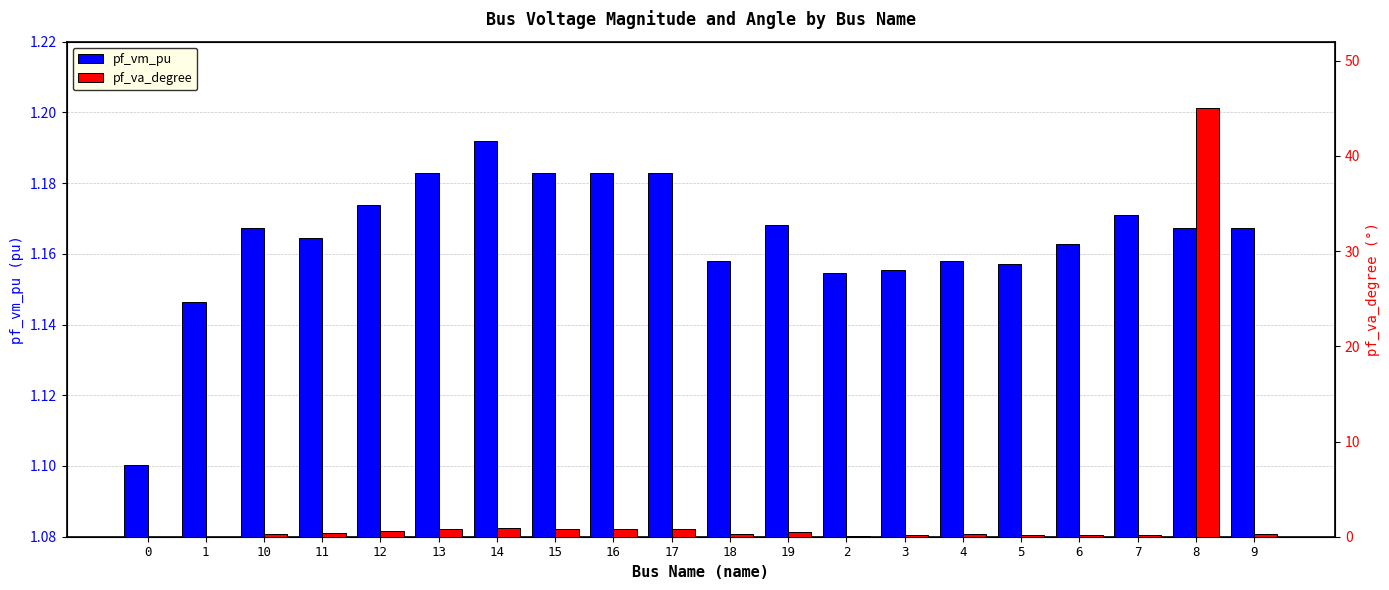

Rank the categories by pf_vm_pu value from highest to lowest.

14, 13, 15, 16, 17, 12, 7, 19, 8, 10, 9, 11, 6, 4, 18, 5, 3, 2, 1, 0